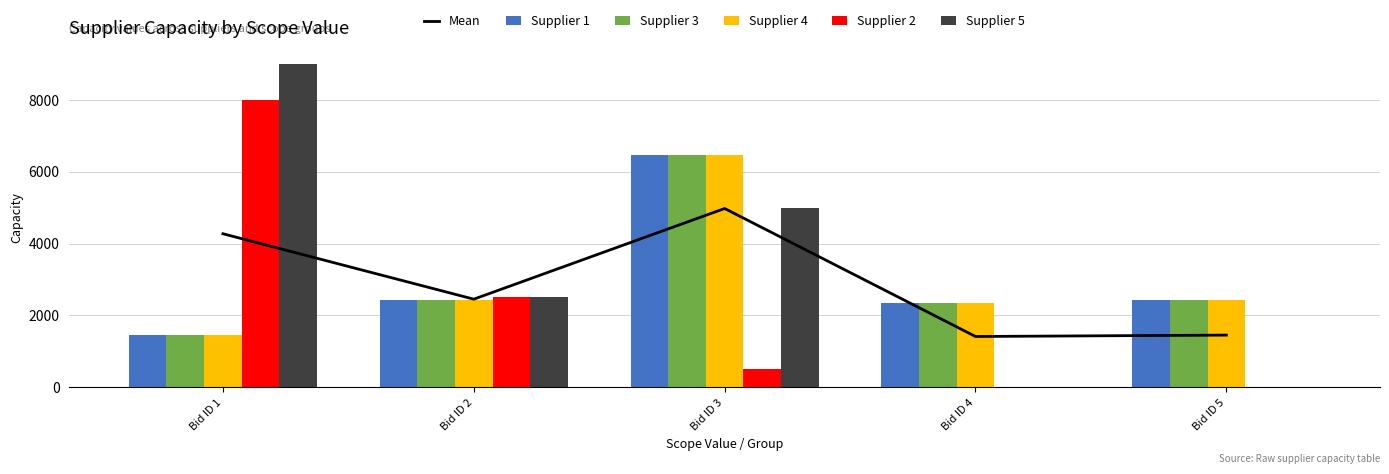

What is the average value of the Supplier 3 series?

3024